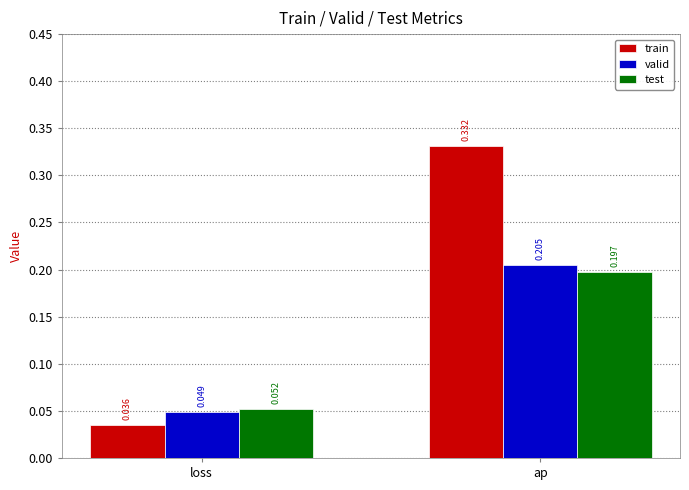

Which label corresponds to the largest value in the chart?

ap